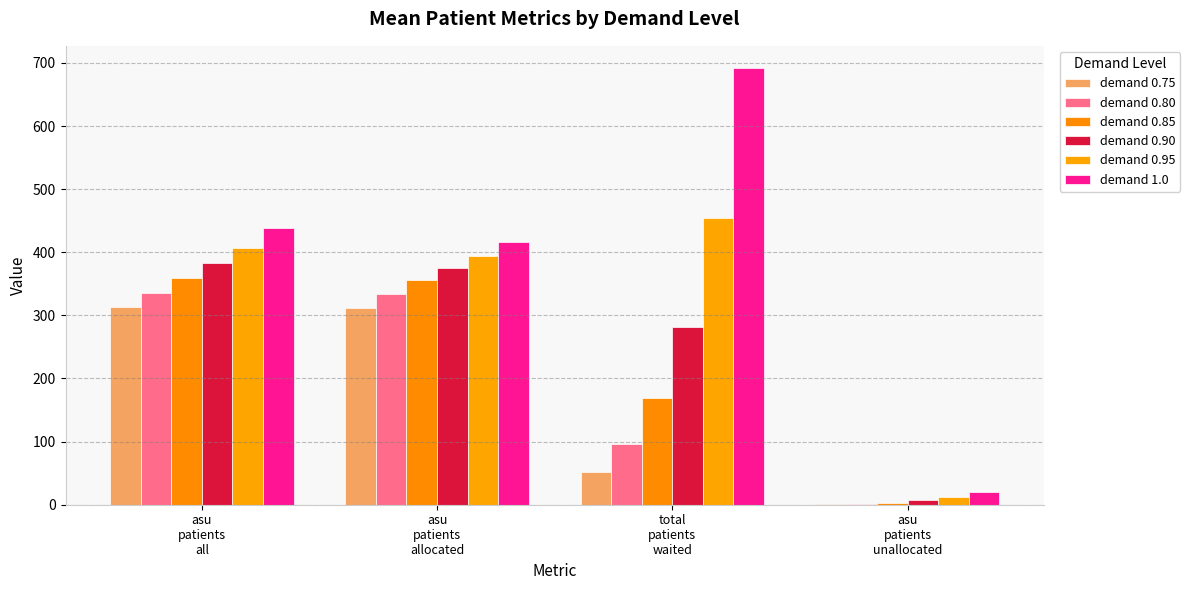

What is the approximate value of demand 0.80 at asu
patients
unallocated?

1.9